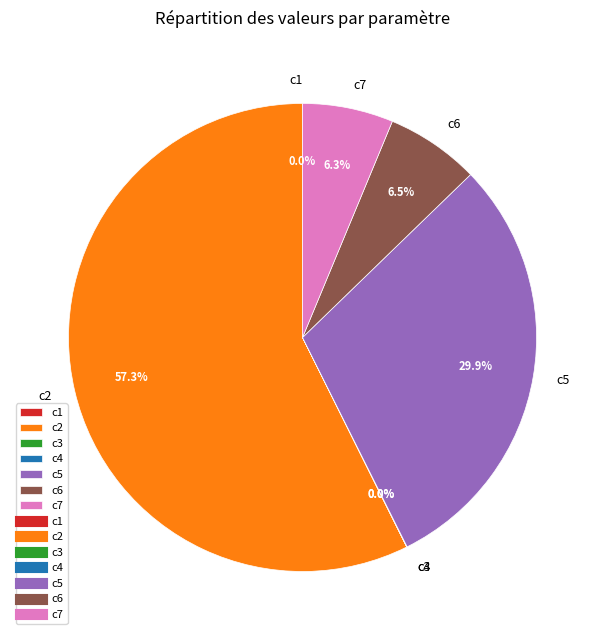

Which slice represents more than half of the pie?

c2